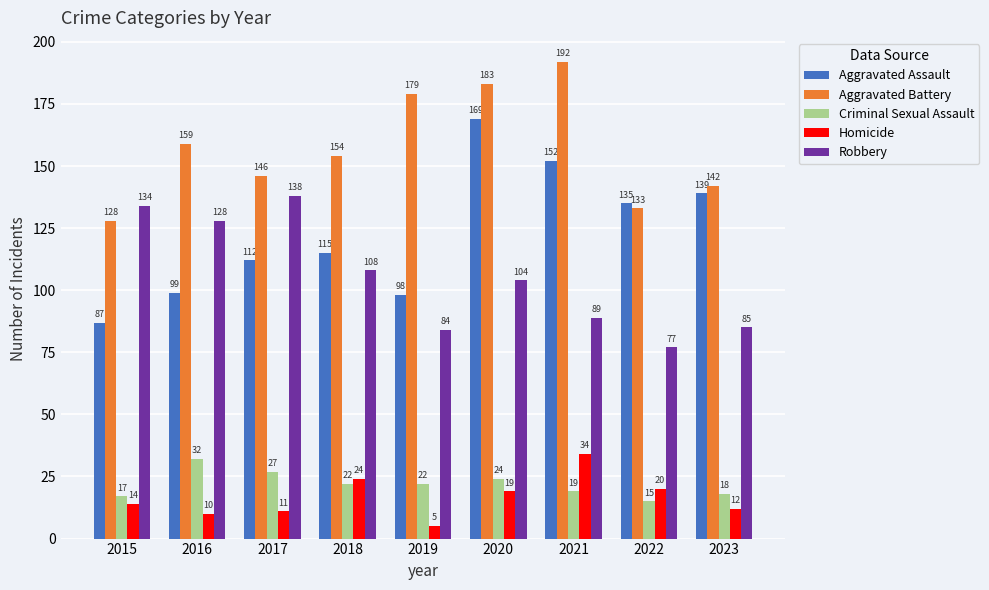

Which series changed the most between 2019 and 2020?

Aggravated Assault